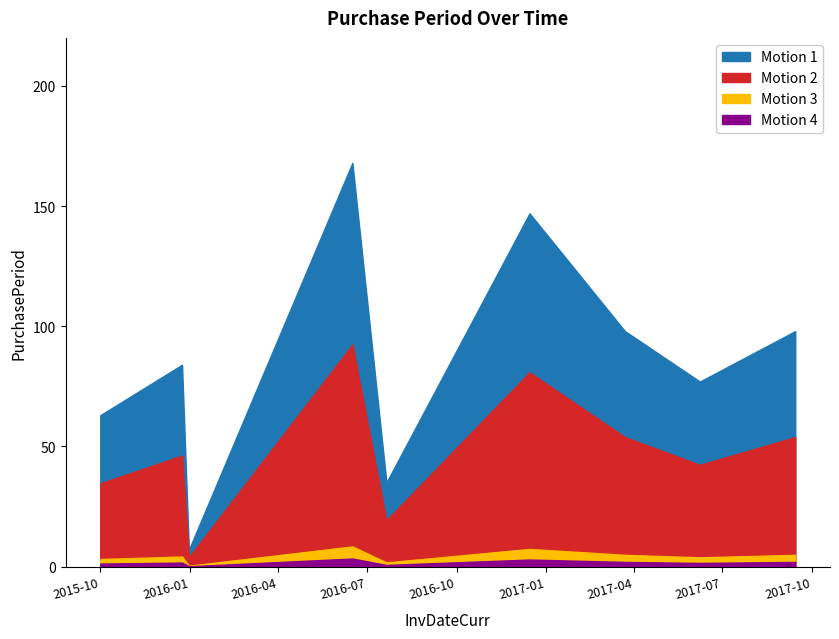

What is the change in value from 2016-12-15 to 2017-06-08?

-70